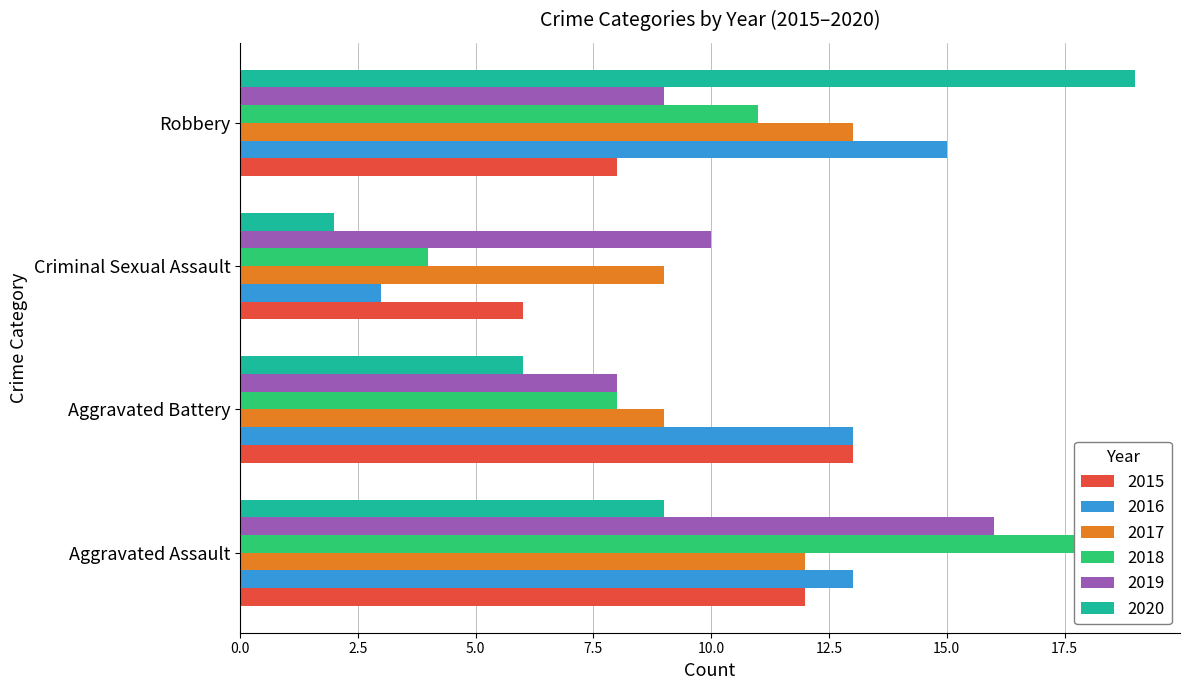

How many bars are there in total?

24